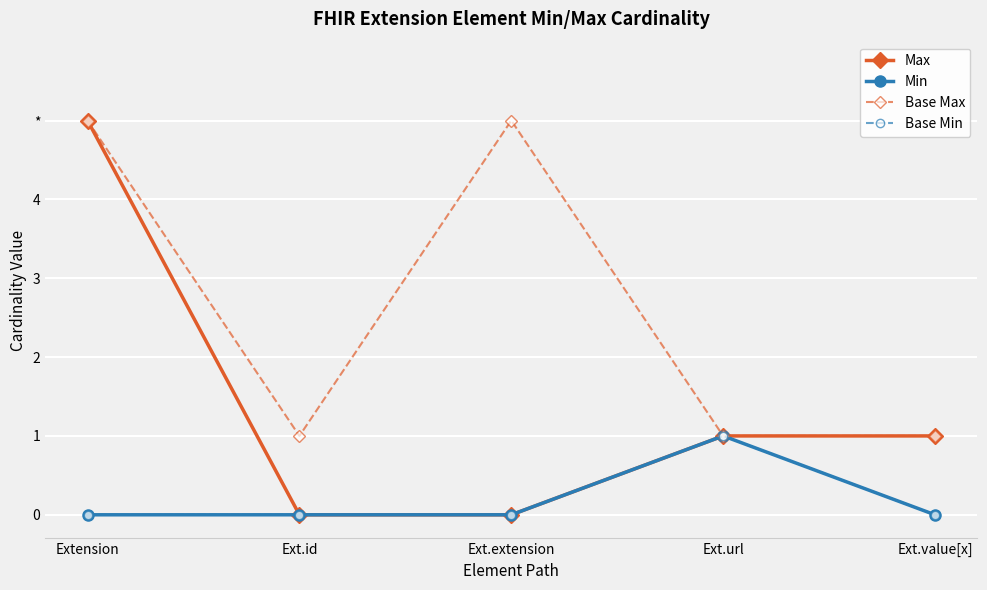

Reading left to right, list all the values displayed in this chart.

Max: Extension=5	Ext.id=0	Ext.extension=0	Ext.url=1	Ext.value[x]=1
Min: Extension=0	Ext.id=0	Ext.extension=0	Ext.url=1	Ext.value[x]=0
Base Max: Extension=5	Ext.id=1	Ext.extension=5	Ext.url=1	Ext.value[x]=1
Base Min: Extension=0	Ext.id=0	Ext.extension=0	Ext.url=1	Ext.value[x]=0